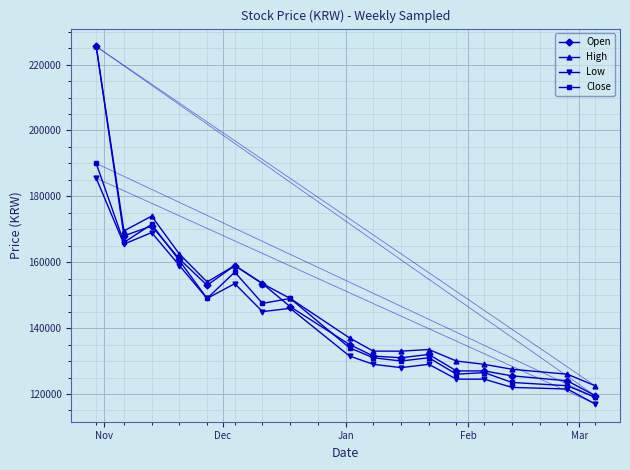

Reading left to right, what are all the values shown in this chart?

Open: 225500	168000	171000	161000	153000	159000	153500	146500	135000	131500	131000	132000	127000	127000	125500	124000	119500
High: 225500	169500	174000	162500	154000	159000	153500	149000	137000	133000	133000	133500	130000	129000	127500	126000	122500
Low: 185500	165500	169000	159000	149000	153500	145000	146000	131500	129000	128000	129000	124500	124500	122000	121500	117000
Close: 190000	166000	171500	160500	149000	157000	147500	149000	134000	131000	130000	131000	126000	126500	123500	122500	119000